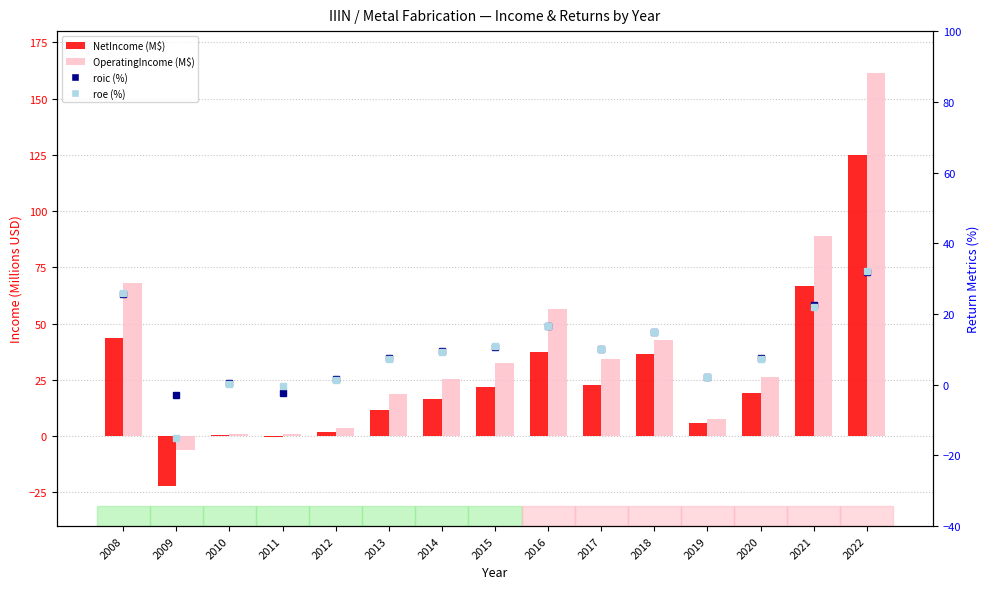

At which label is OperatingIncome (M$) closest to 77?

2008